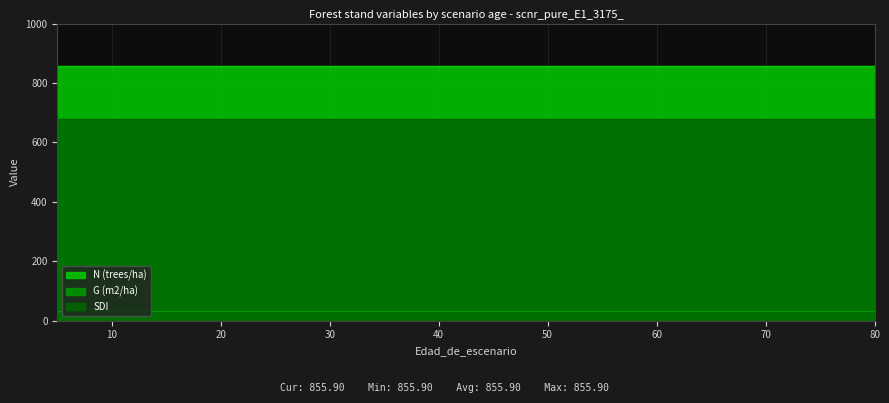

What is the value of the G (m2/ha) point at the 4th from the left?

31.5